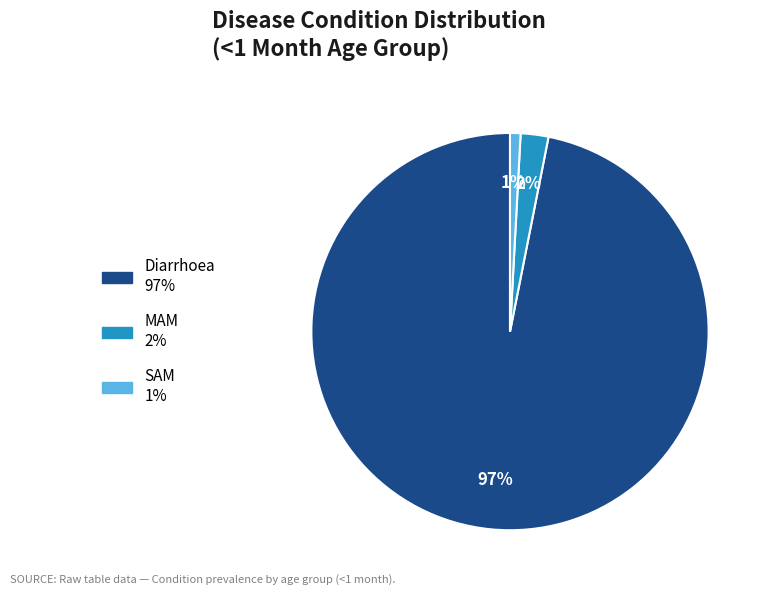

Which category has the biggest portion of the pie?

Diarrhoea